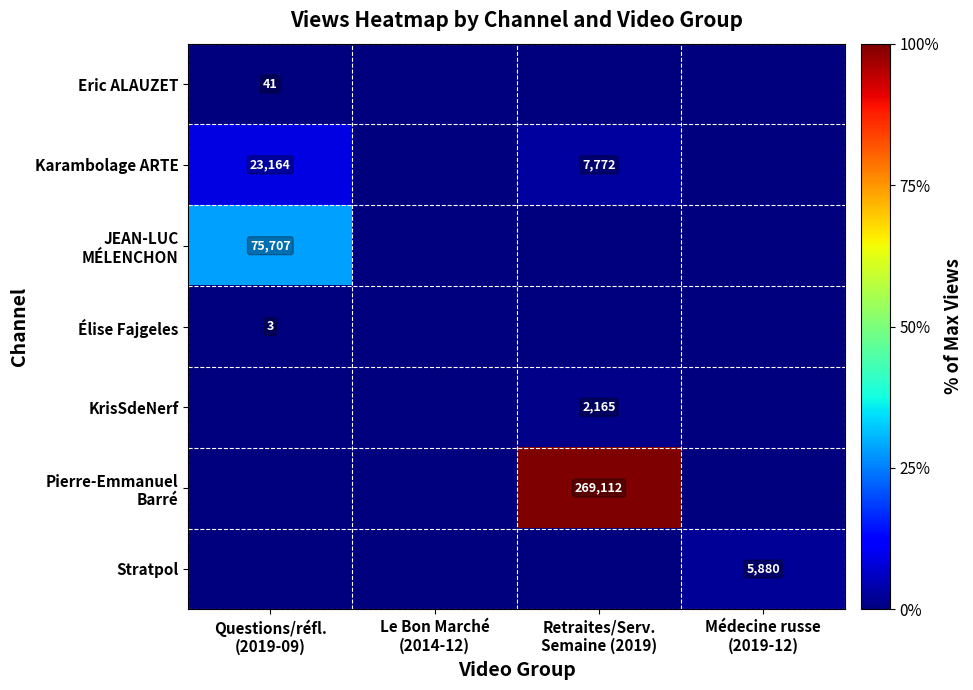

At Médecine russe (2019-12), list the series in order from smallest to largest.

Eric ALAUZET, Karambolage ARTE, JEAN-LUC MÉLENCHON, Élise Fajgeles, KrisSdeNerf, Pierre-Emmanuel Barré, Stratpol